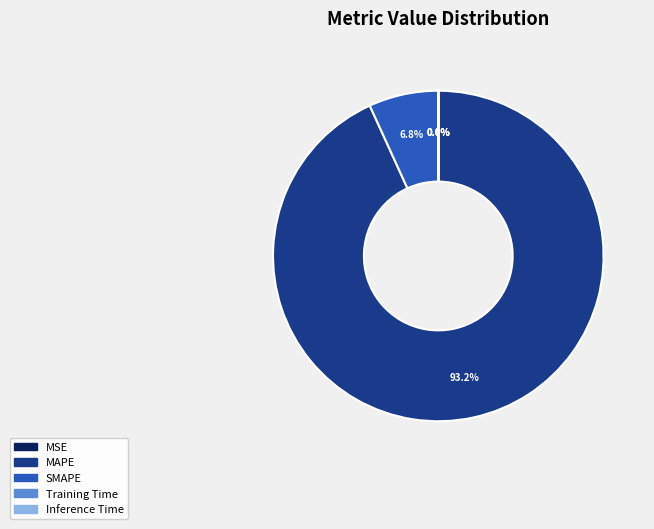

Which category has the biggest portion of the pie?

MAPE